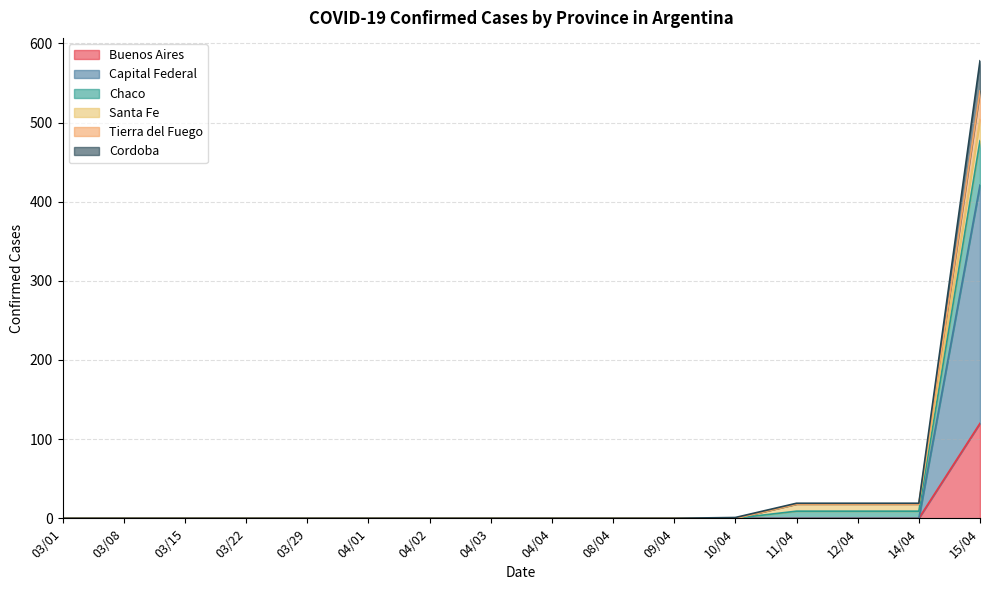

The value of Buenos Aires at 04/04 is 0. True or false?

True